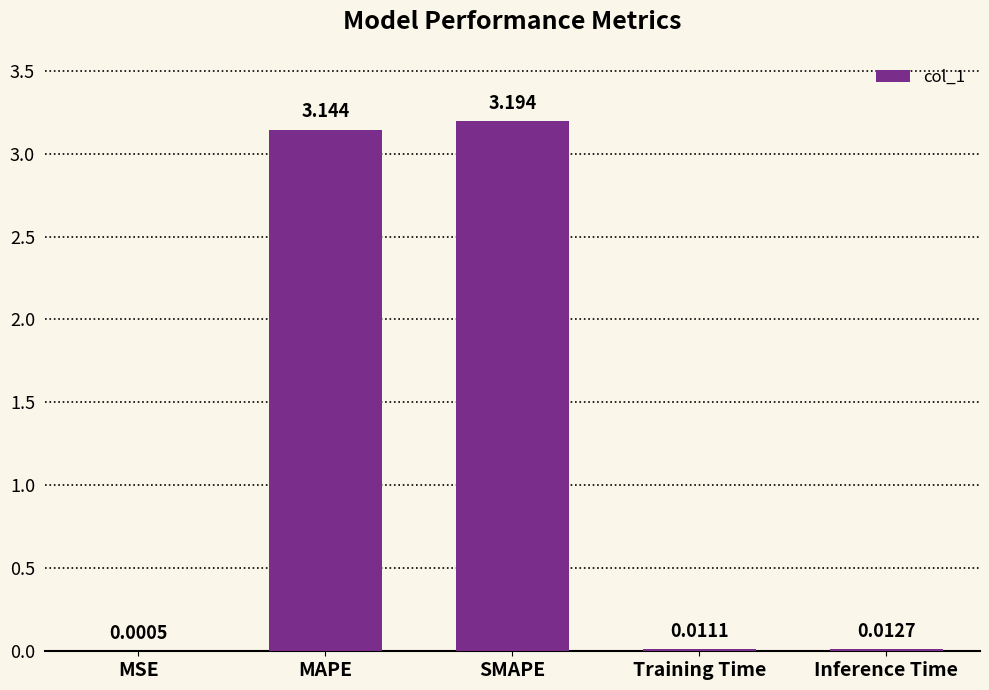

At which label is the value closest to 1?

Inference Time